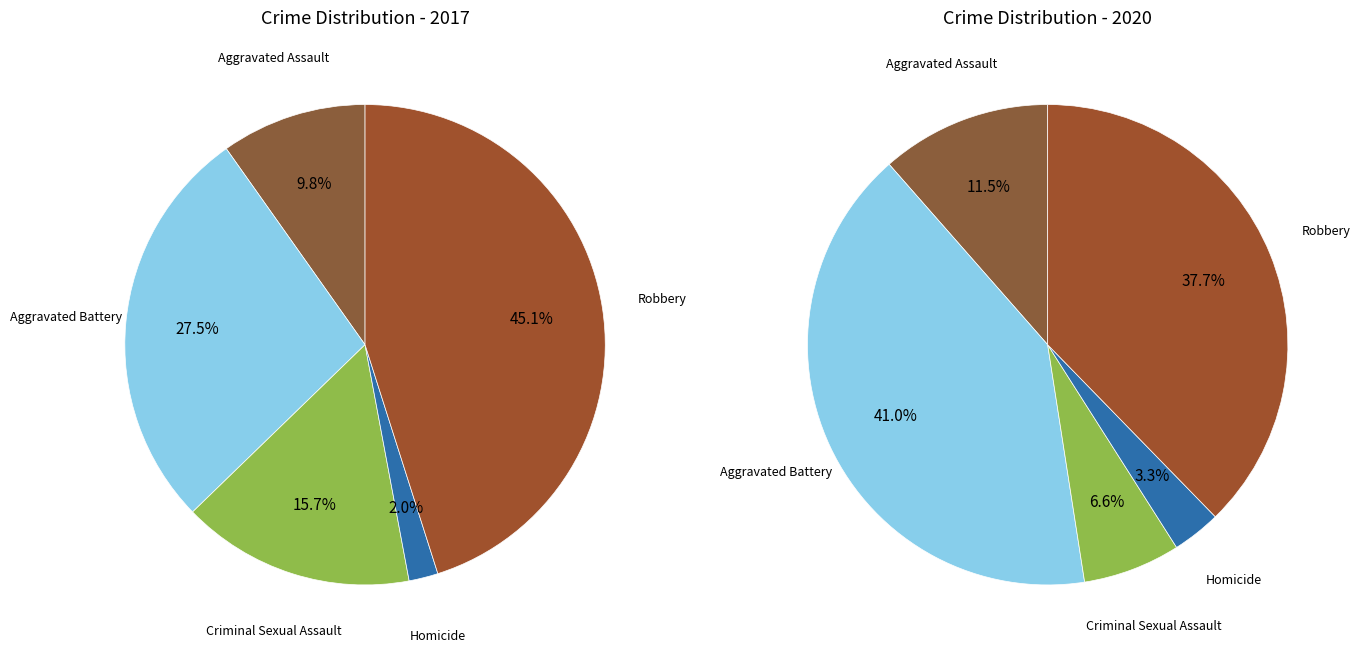

Does values_2020 account for over 50% of the chart?

No